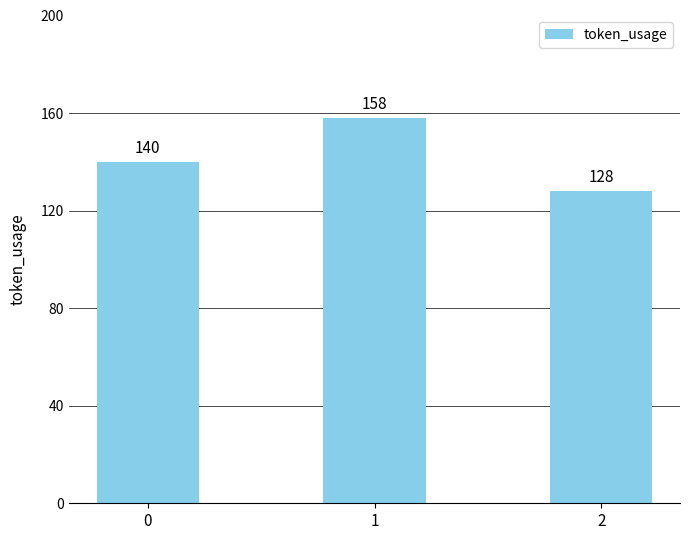

What is the value of the 2nd bar from the left?

158